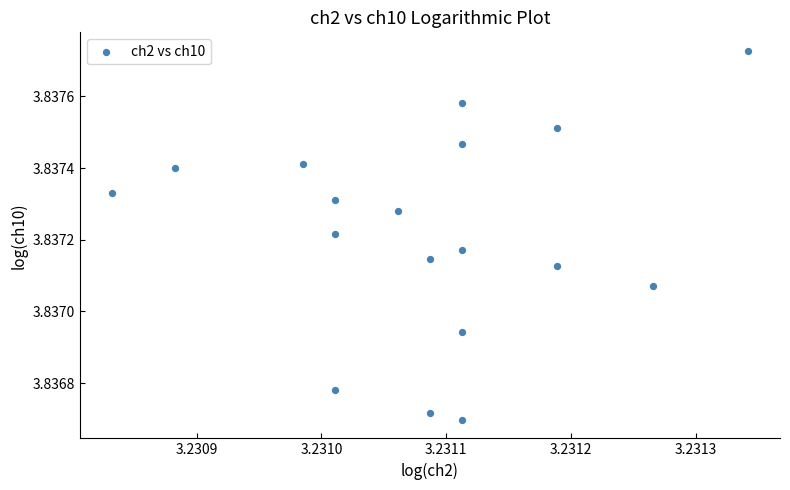

How many data points are displayed?

18